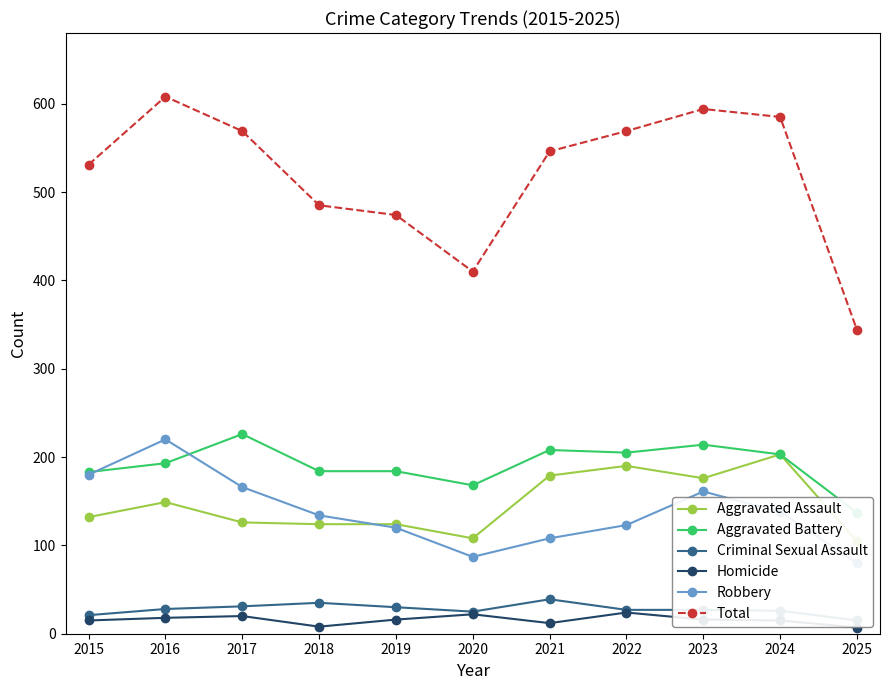

At which label does Homicide reach its minimum?

2025